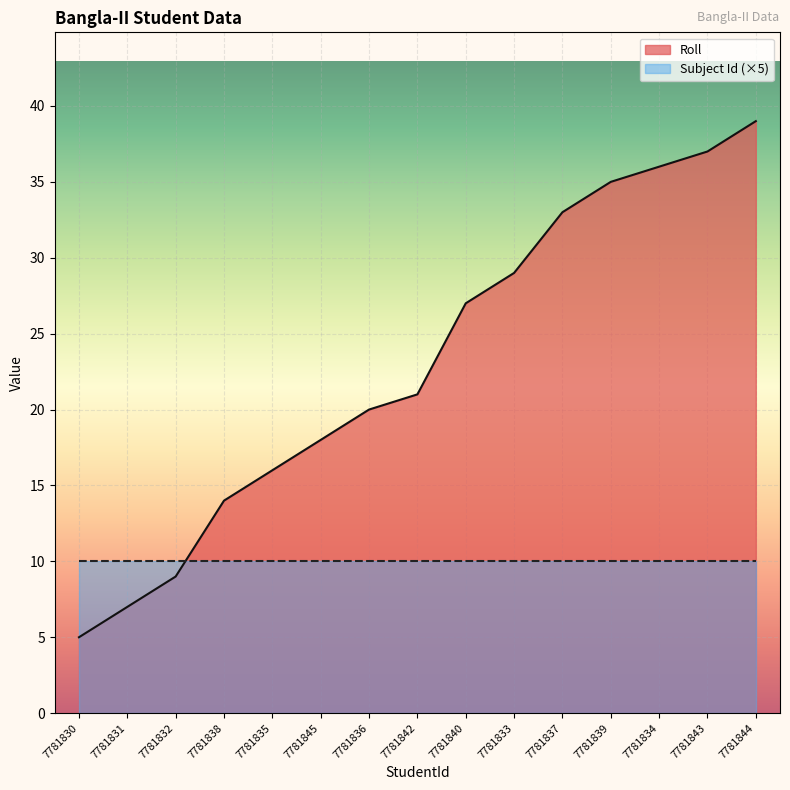

How many data points are above 21?

7